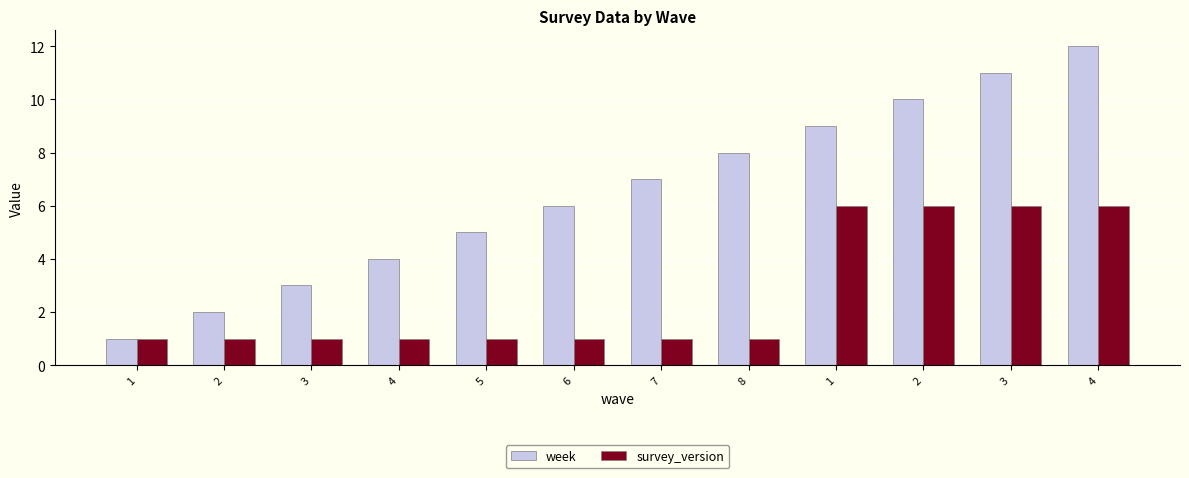

Where does the week series first go above 7?

8